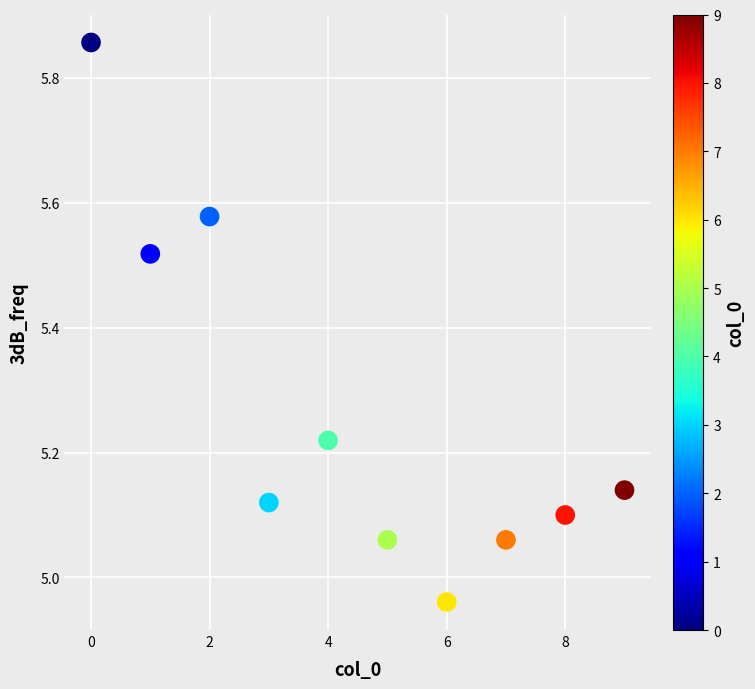

What is the range of Y values (max minus min)?

0.9